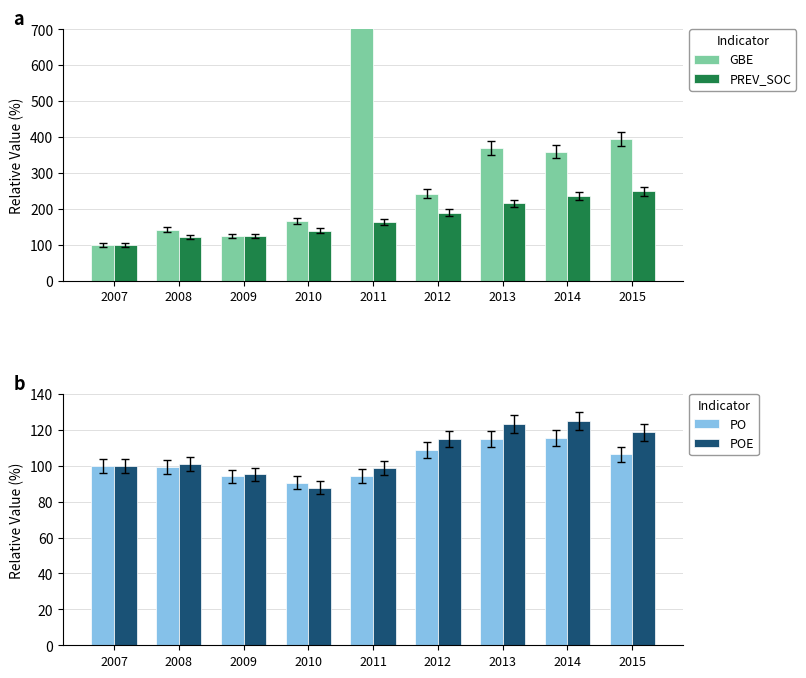

What are all the series names shown in the legend?

GBE, PREV_SOC, PO, POE